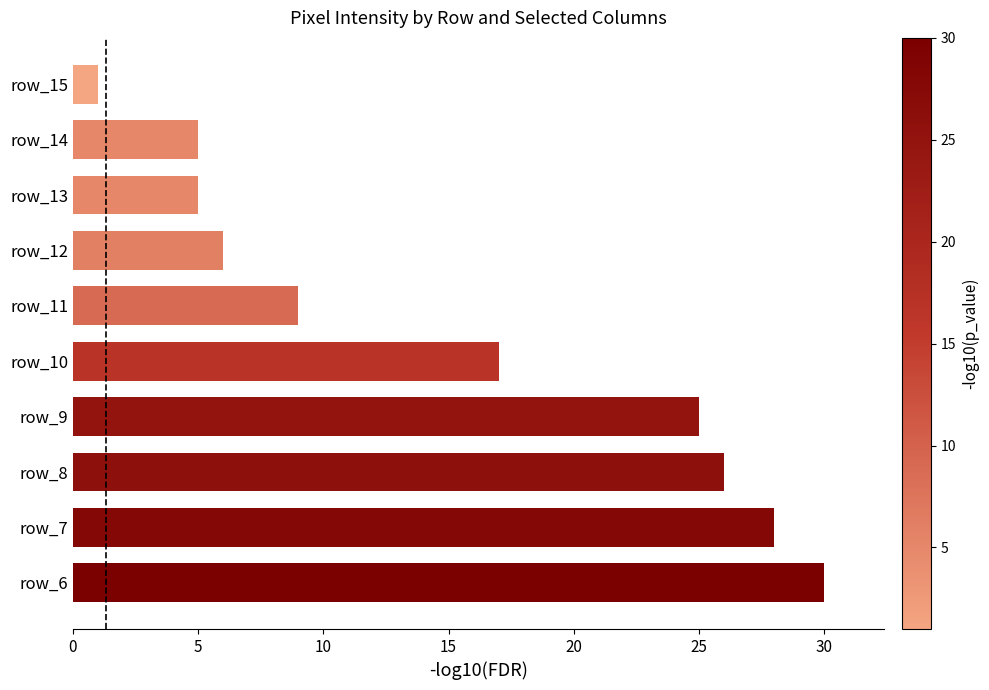

Are the bars horizontal?

Yes